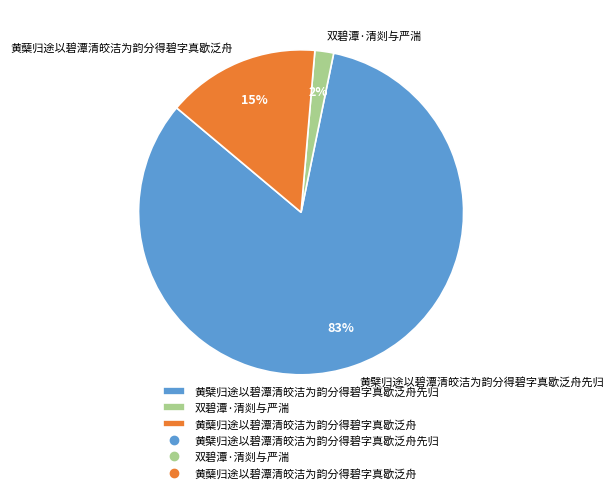

Is it true that 黄檗归途以碧潭清皎洁为韵分得碧字真歇泛舟先归 is 83% of the pie?

True